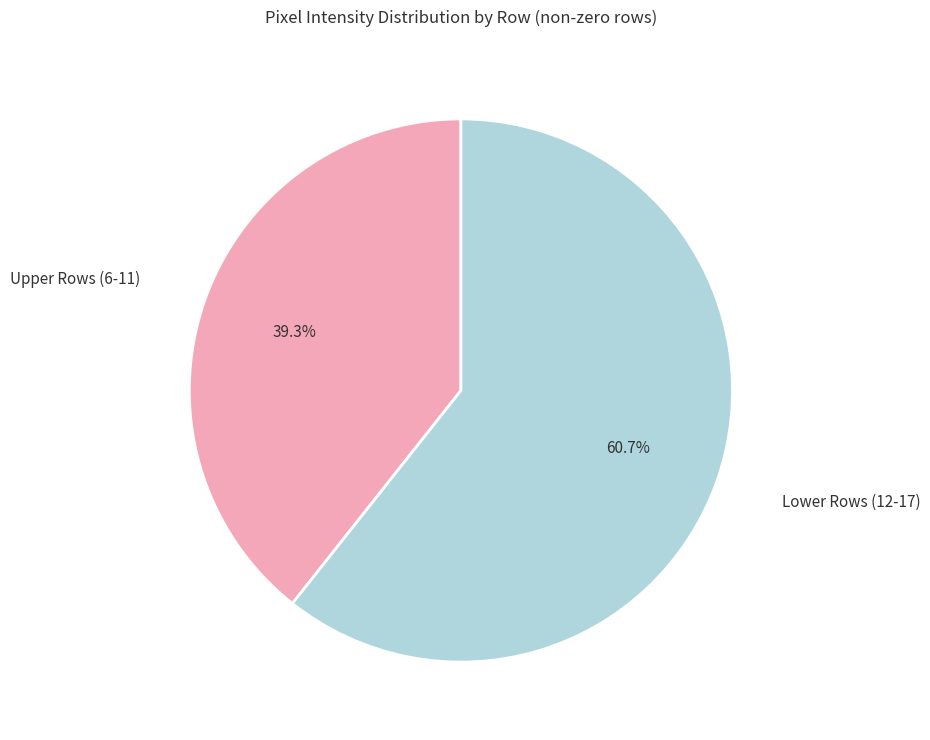

Does Lower Rows (12-17) represent more than half of the total?

Yes